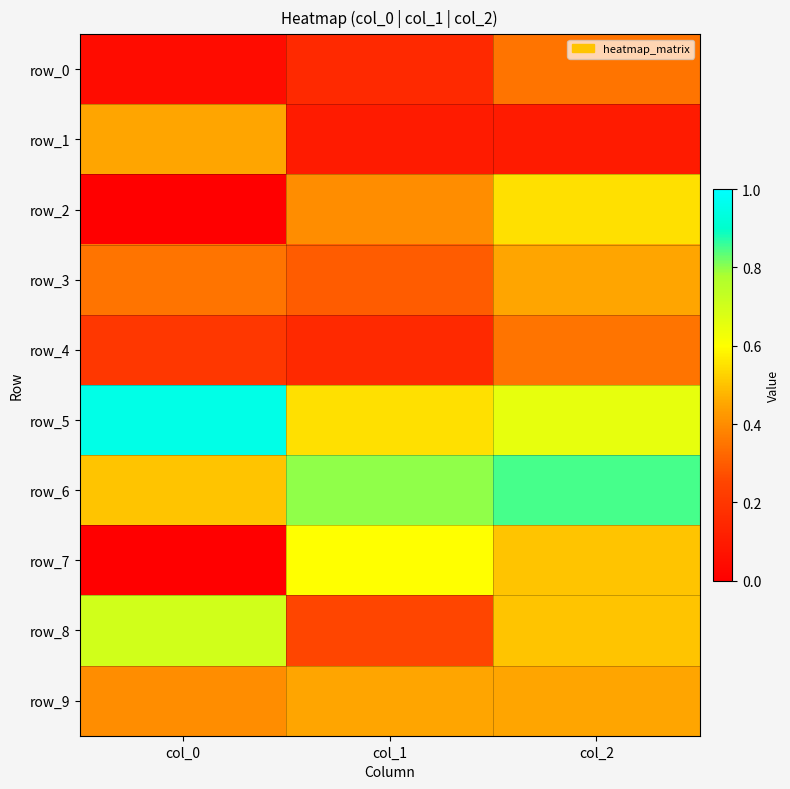

Read the row_8 value at col_0.

0.7